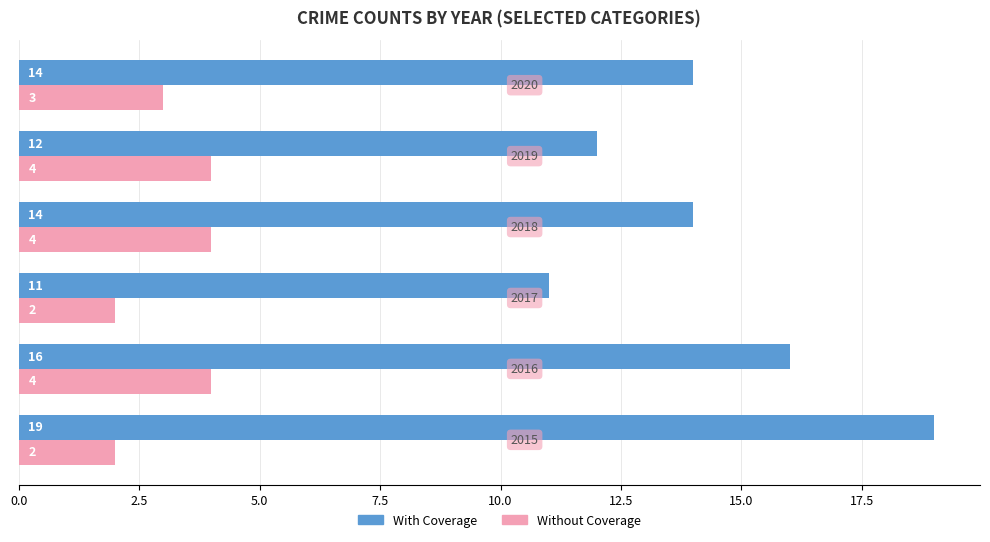

What is the difference between the maximum and minimum values in the With Coverage series?

8